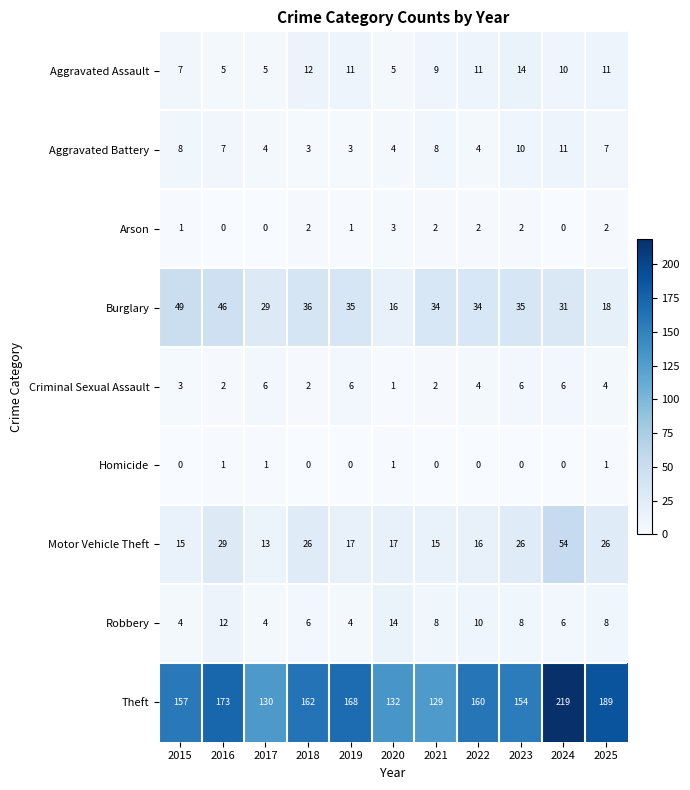

Which series has the largest total across all categories?

Theft